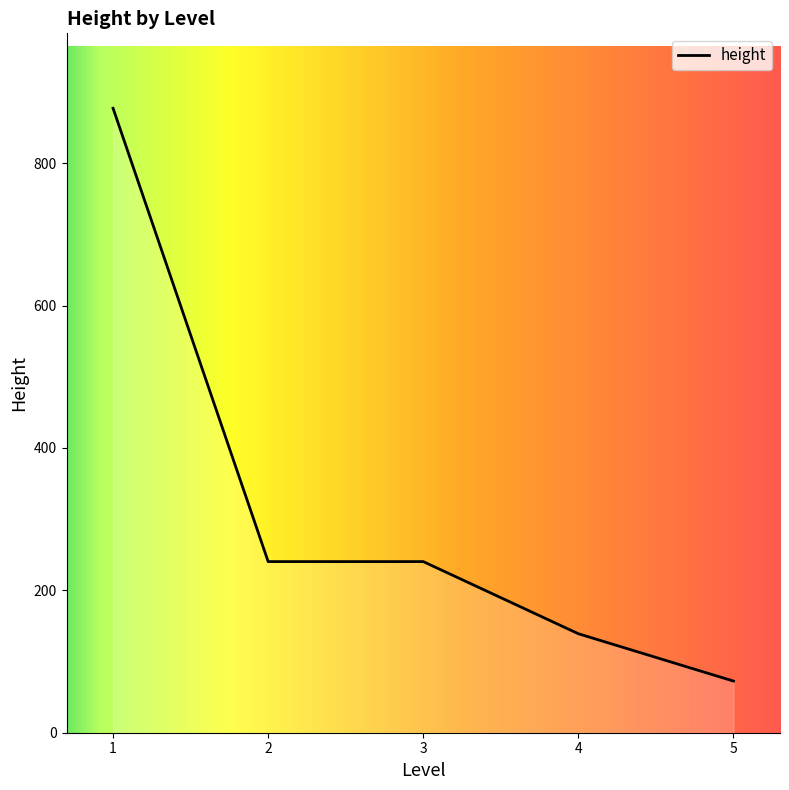

How many lines are shown in the chart?

1